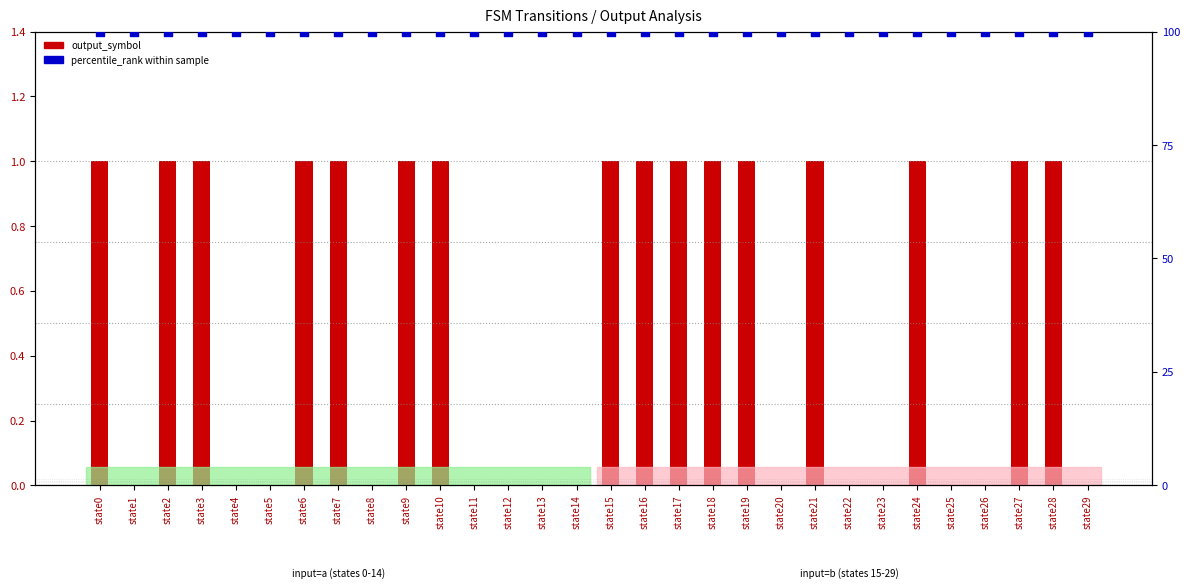

Which series reaches the maximum Y coordinate?

percentile_rank